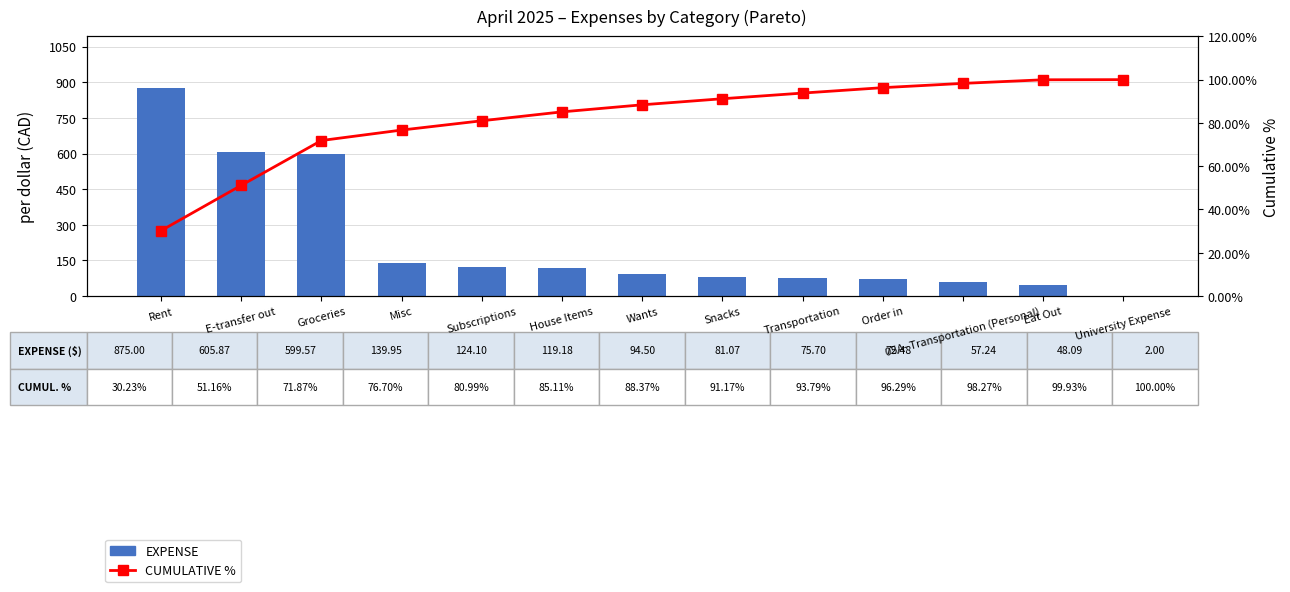

What is the spread (max minus min) of values at E-transfer out?

554.7